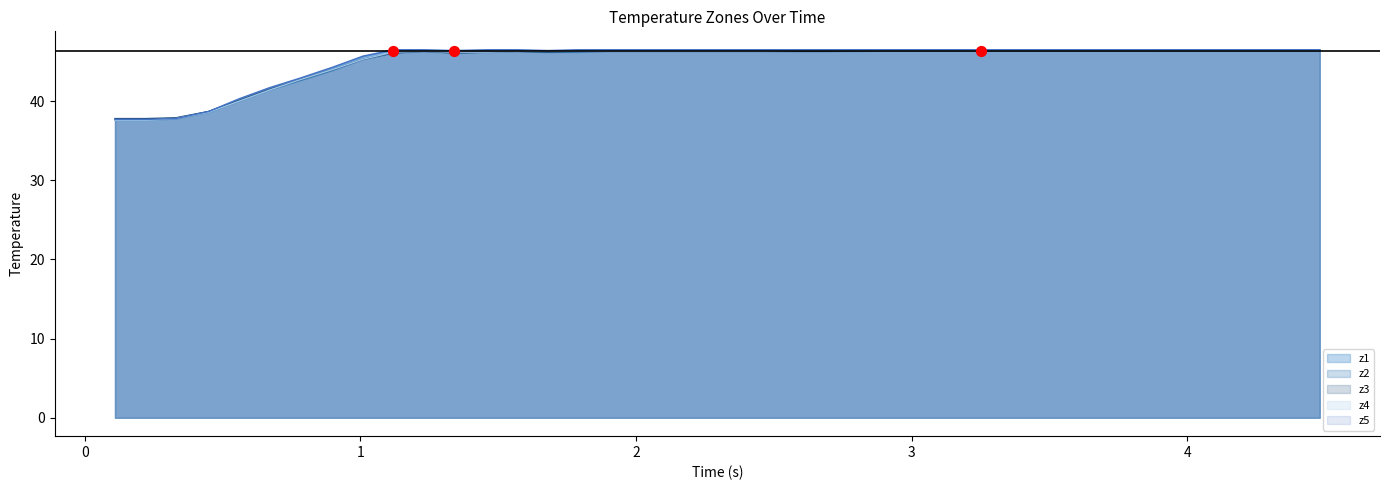

What are all the series names shown in the legend?

z1, z2, z3, z4, z5